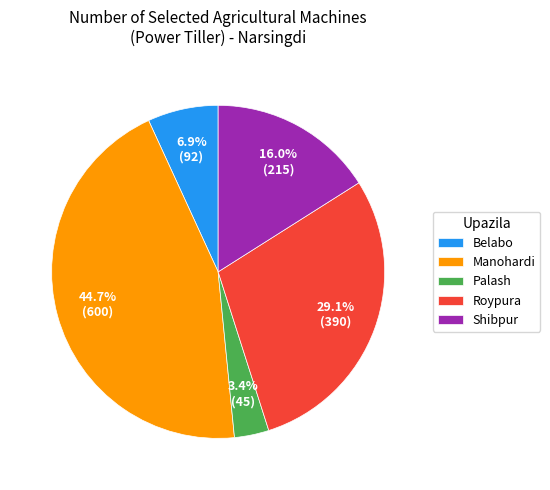

How many slices are in this pie chart?

5